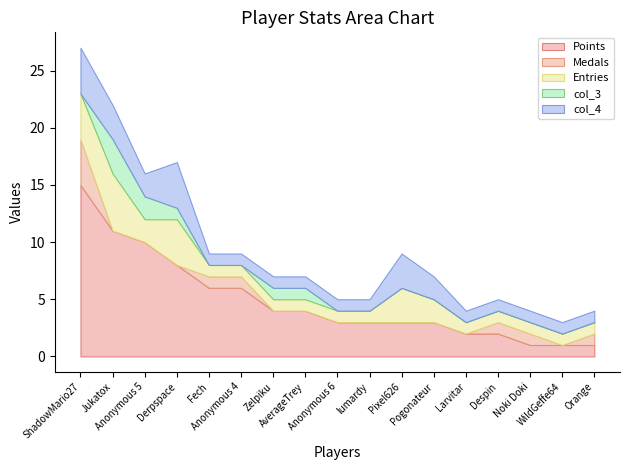

What are all the series names shown in the legend?

Points, Medals, Entries, col_3, col_4